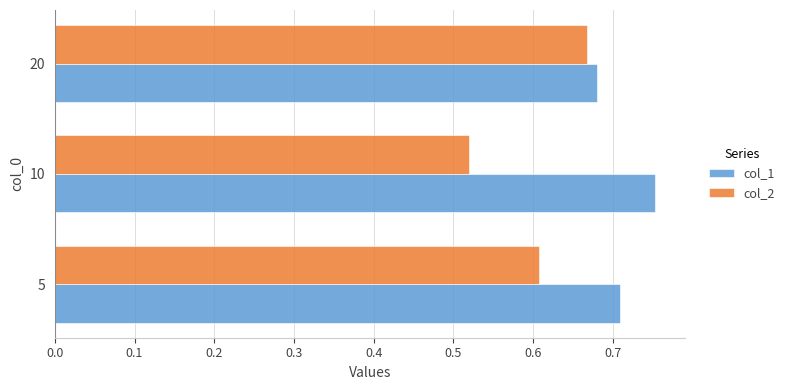

What is the sum of all col_2 values?

1.8